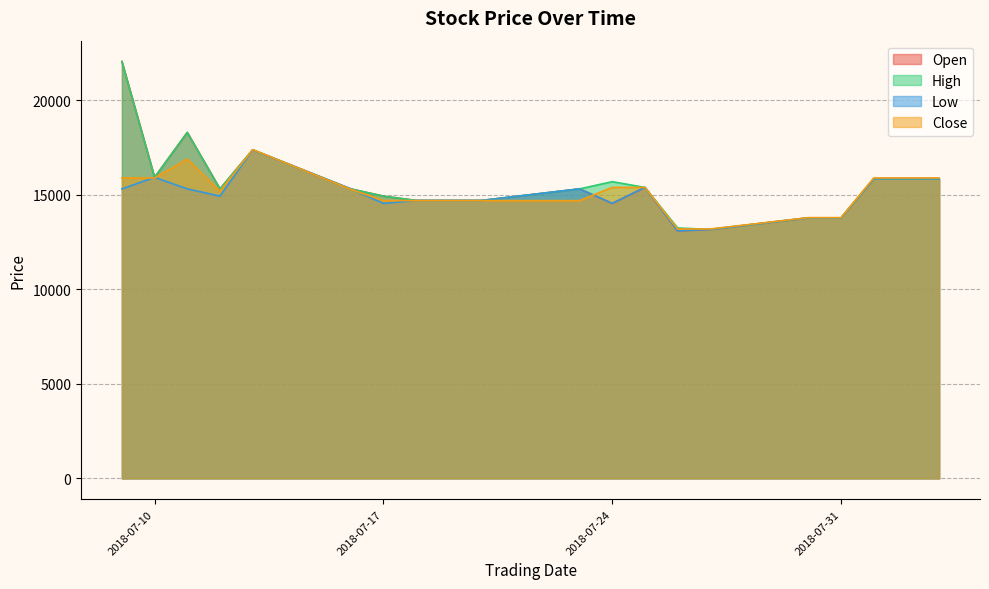

True or false: Open and Low cross at least once.

False